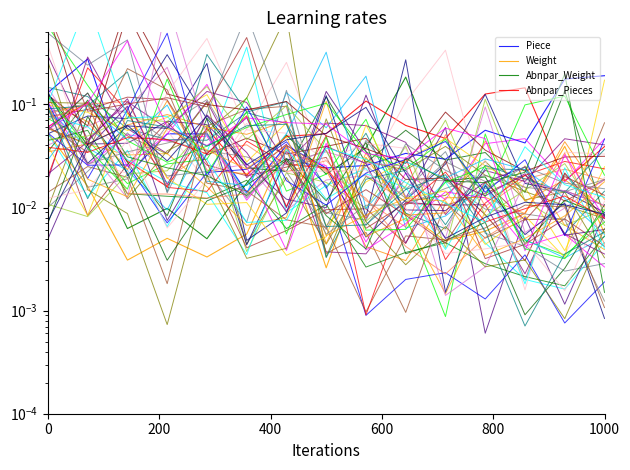

Does the chart display data point markers on the line(s)?

No